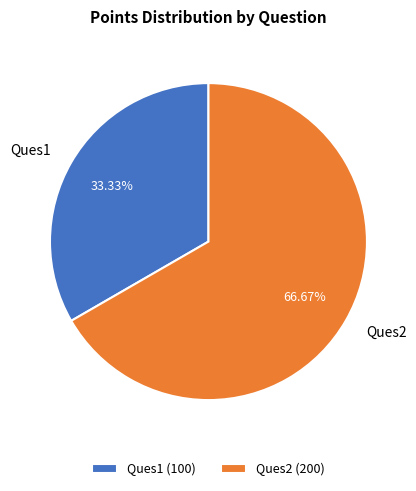

True or false: Ques2 accounts for 67% of the total.

True